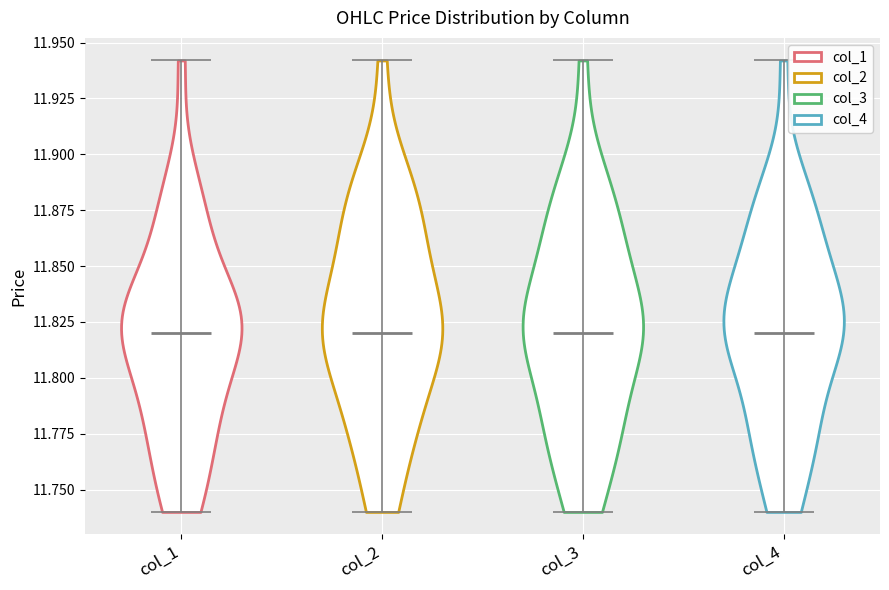

Reading left to right, read every violin against the y-axis: where its median line is, and the lowest and highest points it reaches. The values are not printed on the chart, so give them approximately, as read against the axis.

col_1: median line 11.82, lowest point 11.74, highest point 11.94
col_2: median line 11.82, lowest point 11.74, highest point 11.94
col_3: median line 11.82, lowest point 11.74, highest point 11.94
col_4: median line 11.82, lowest point 11.74, highest point 11.94